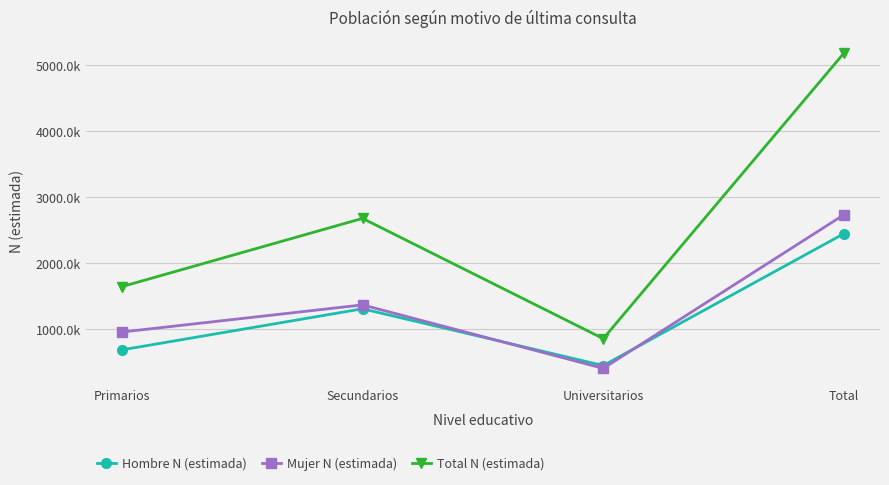

At which label is Mujer N (estimada) closest to 1572510?

Secundarios